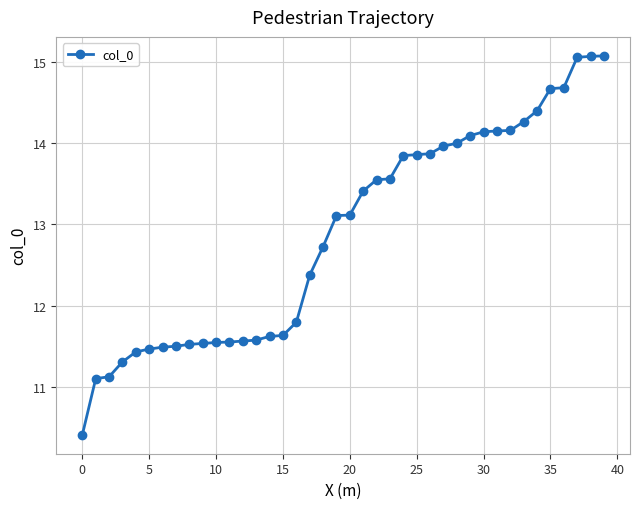

What is the difference between the maximum and second lowest values?

4.0